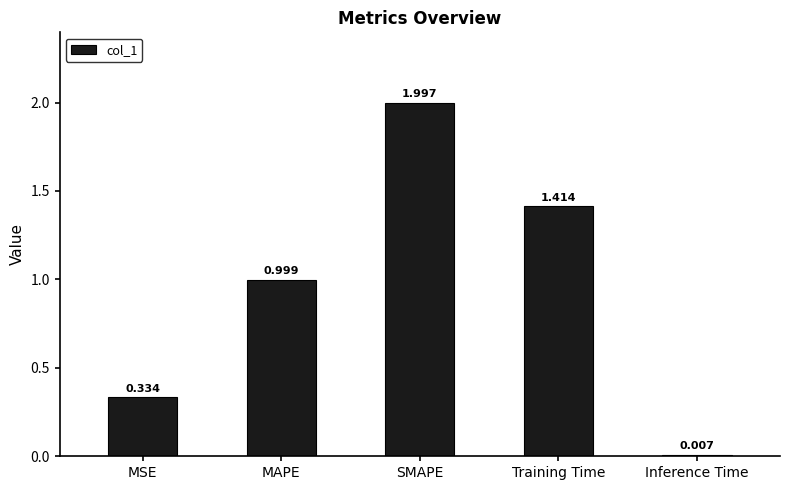

Are the bars horizontal?

No